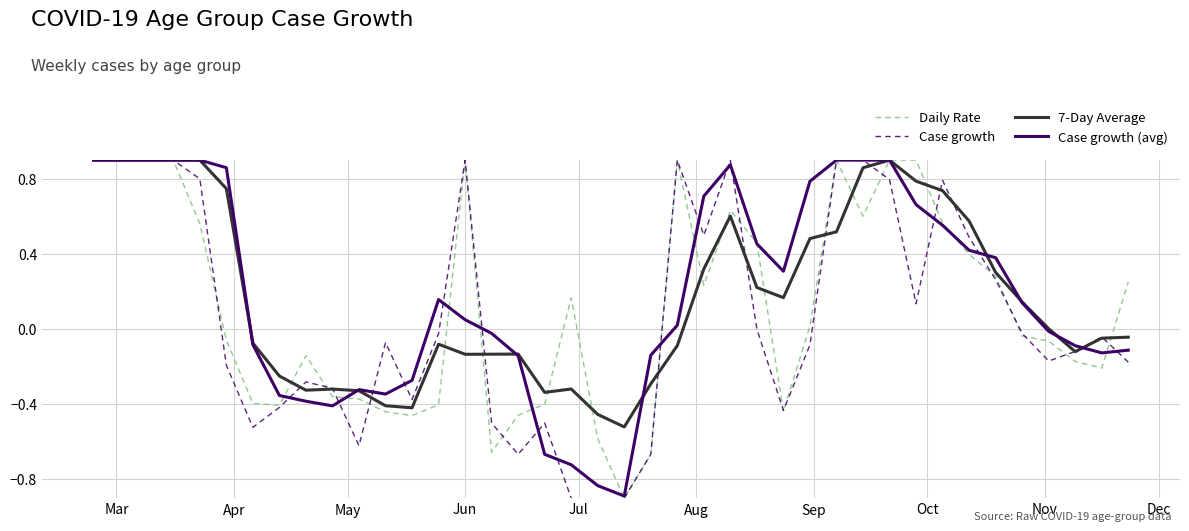

Which series ends up on top after the final intersection of 7-Day Average and Case growth?

7-Day Average